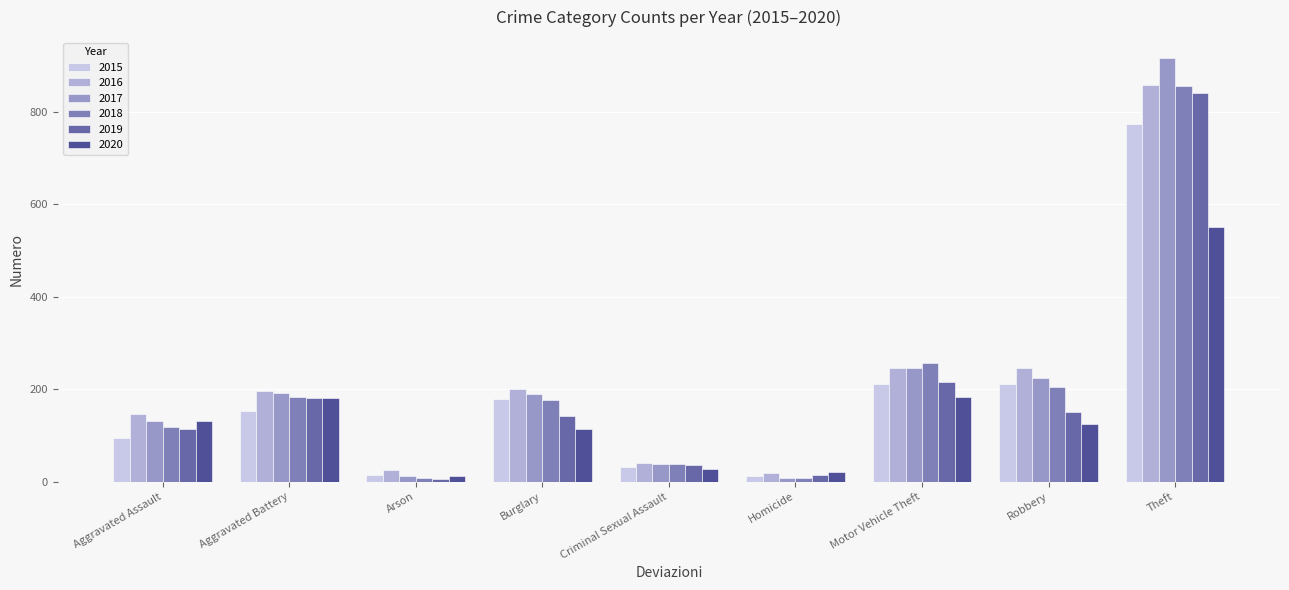

Count the number of data series in this chart.

6